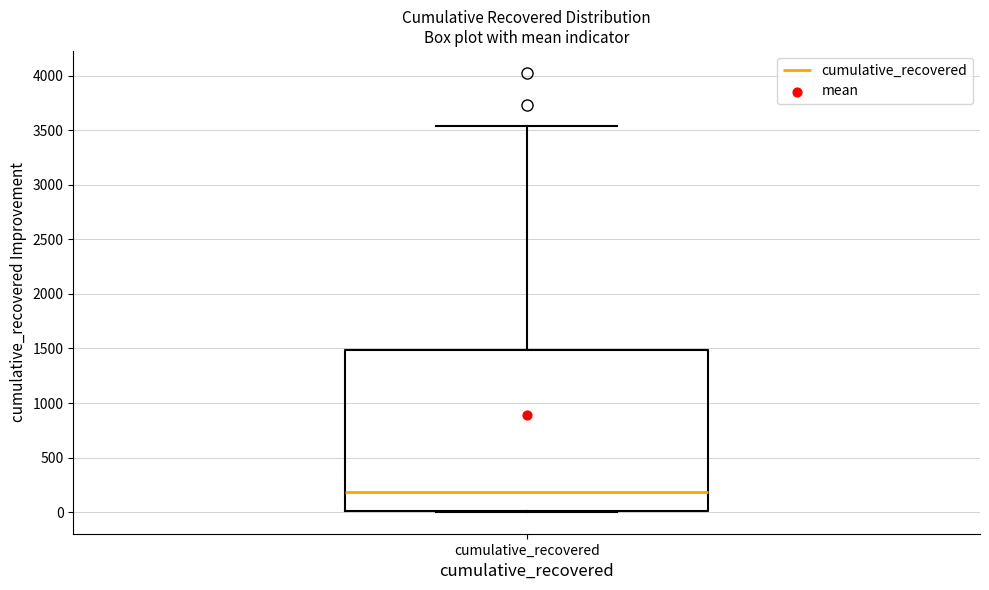

Read this box plot against the y-axis: the position of the median line, the range covered by the box, and the ends of both whiskers. The values are not printed on the chart, so give them approximately, as read against the axis.

median 200, box 0 to 1500, whiskers 0 to 3550